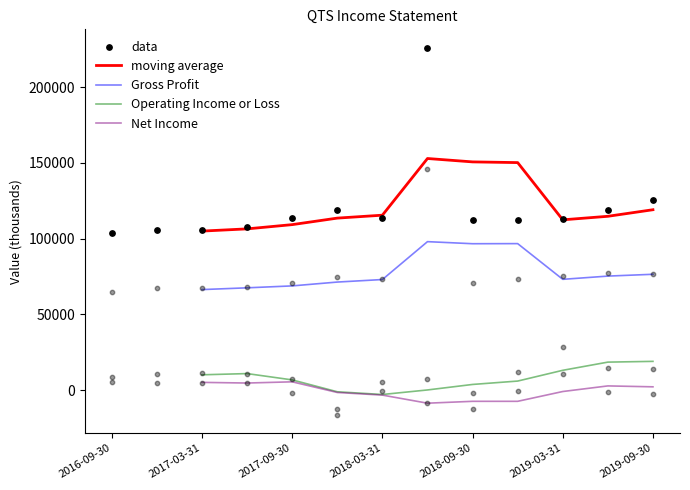

Is the value of Gross Profit at 2017-09-30 greater than the value of Net Income at 2018-12-31?

Yes